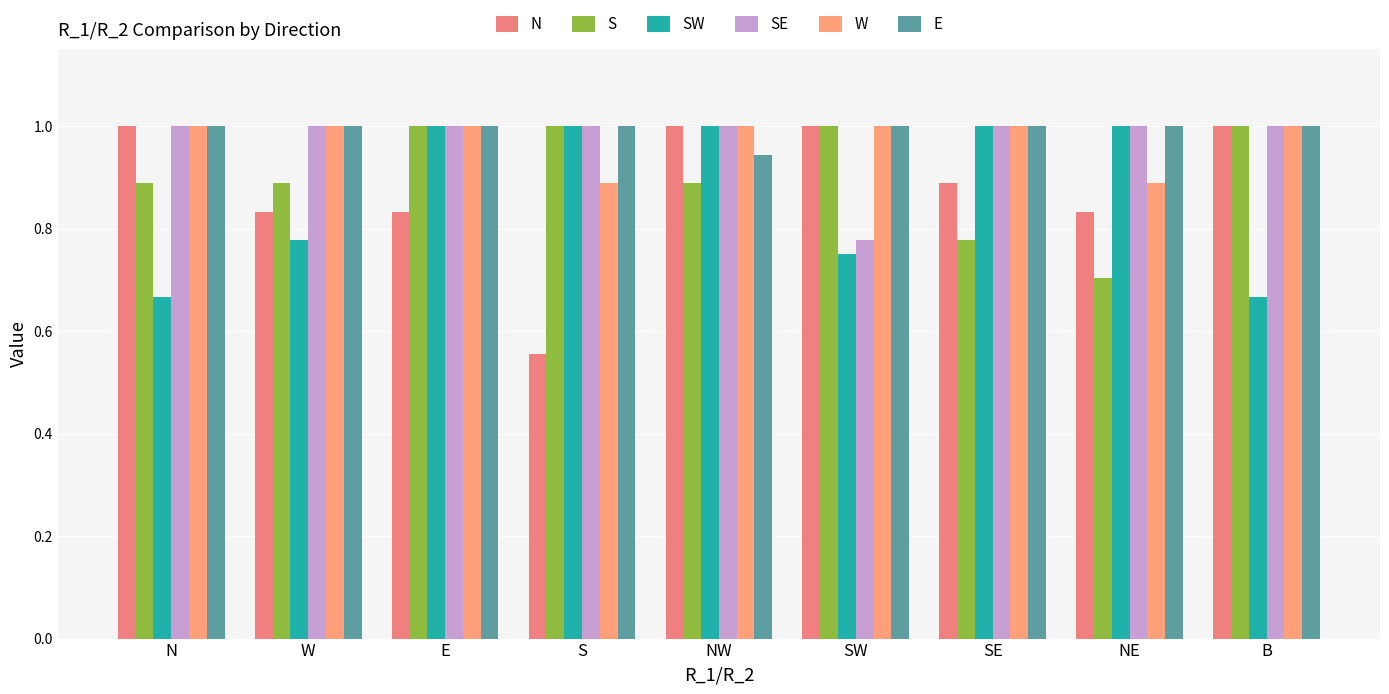

What is the value of the SE bar at the 3rd from the left?

1.0